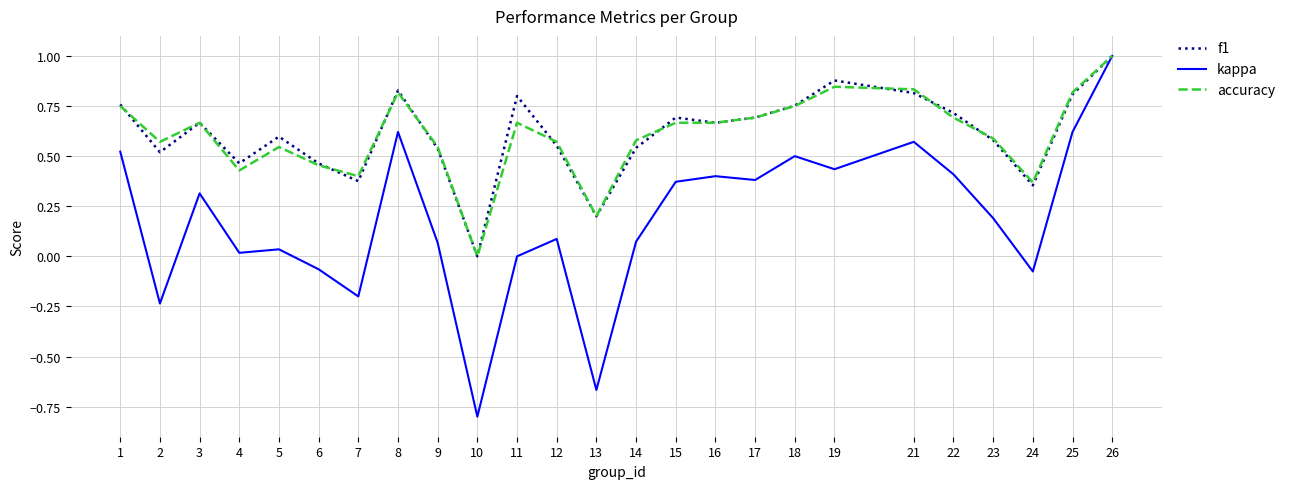

What is the maximum value shown in the chart?

1.0